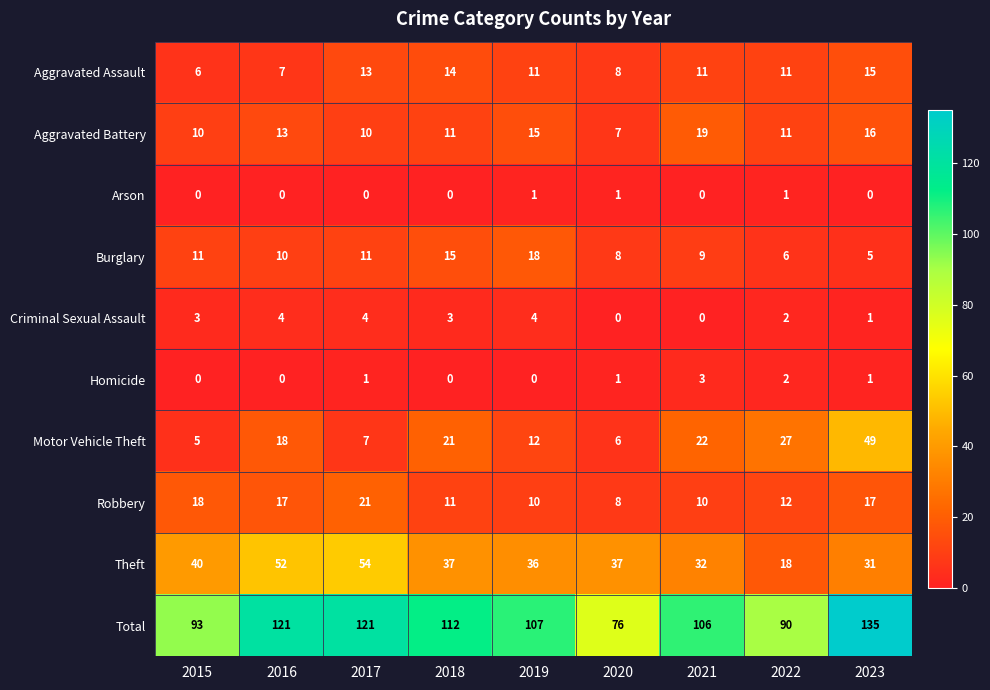

Which category has the highest value in the Burglary series?

2019